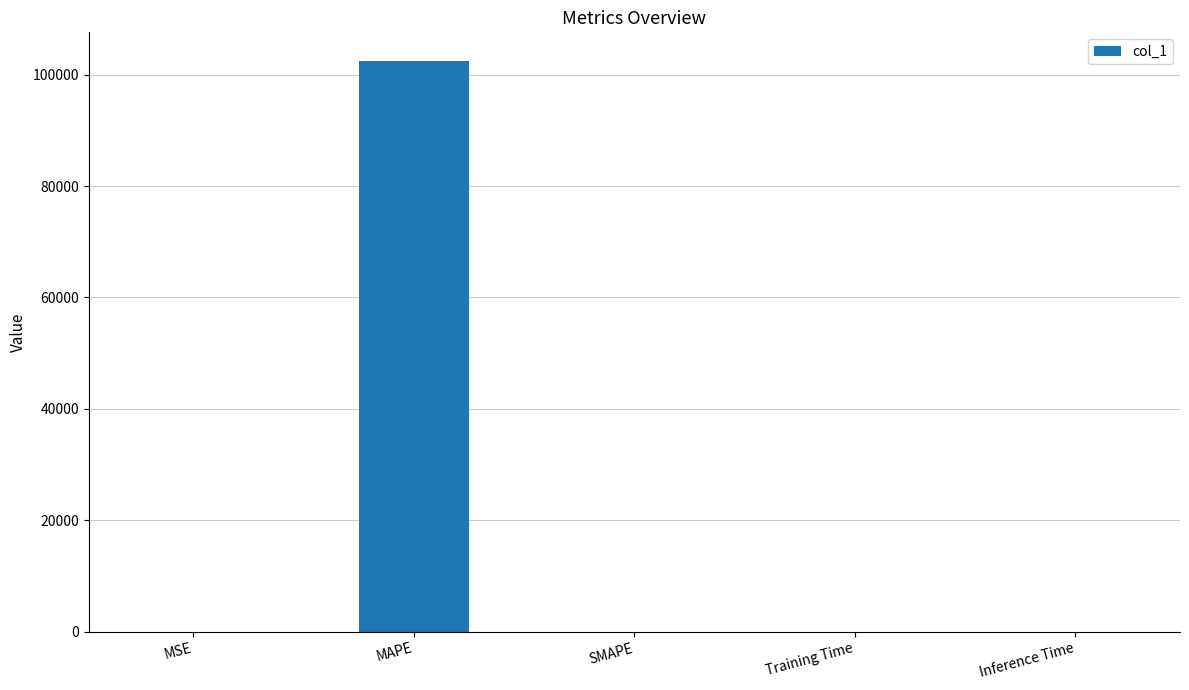

Is it true that the value at MAPE is 102485.0?

True